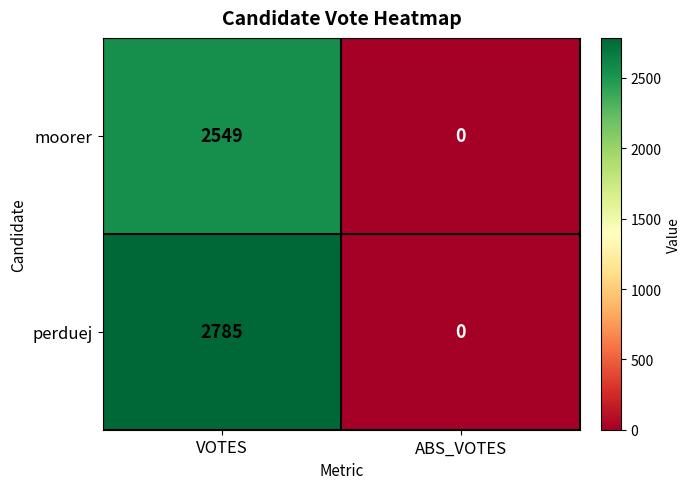

Reading left to right, extract all data points from this chart.

moorer: 2549	0
perduej: 2785	0